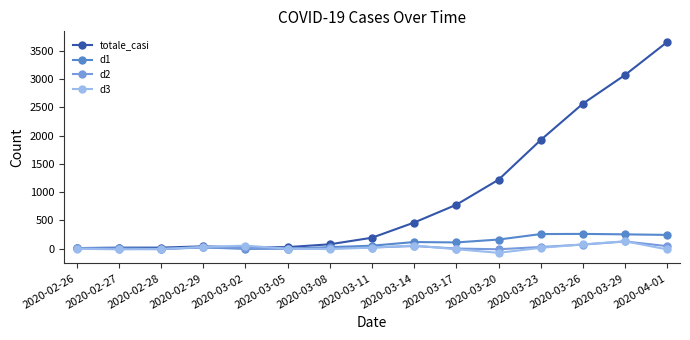

The value of totale_casi at 2020-03-17 is 1315. True or false?

False